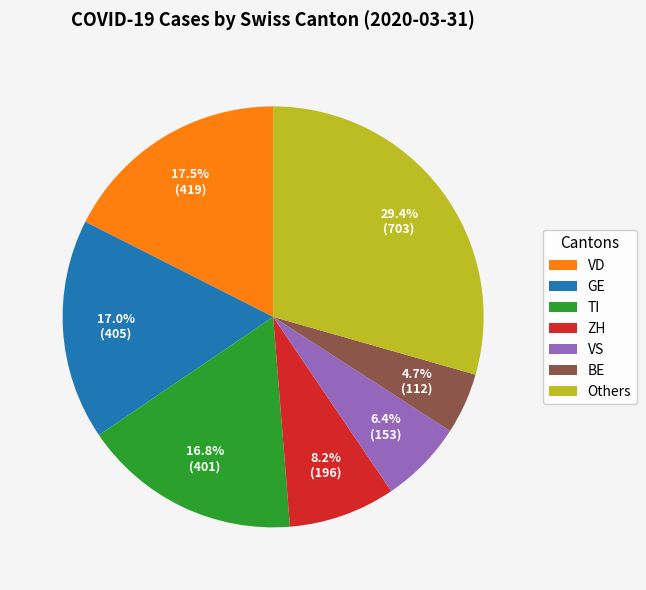

To the nearest percent, what is the average slice percentage?

14%